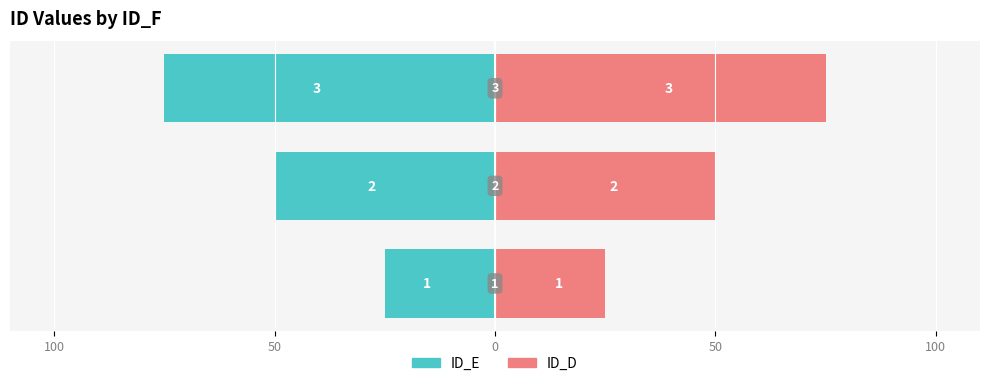

How many bars are there in each group?

2